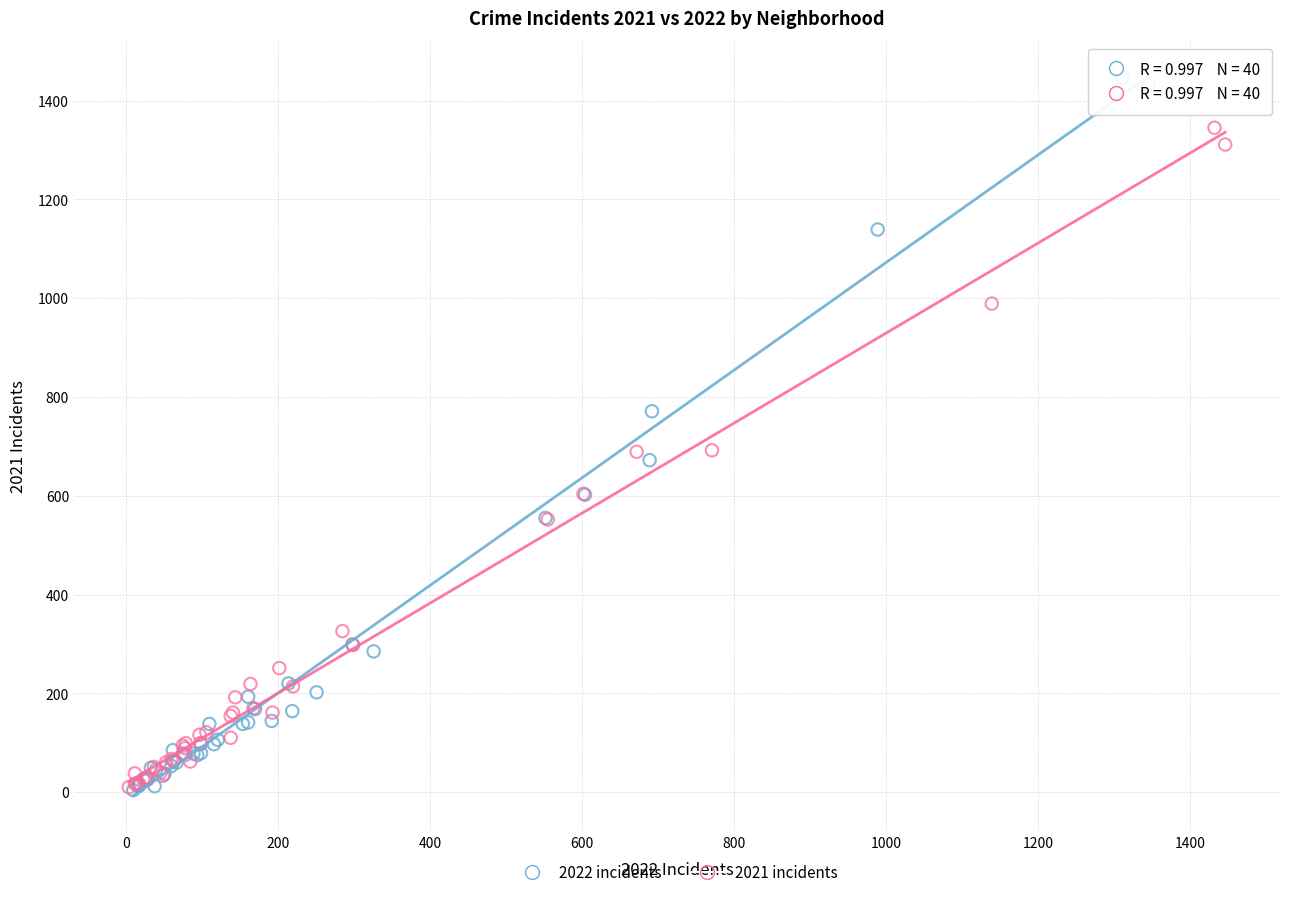

Which series has the largest Y range (max minus min)?

2022 incidents